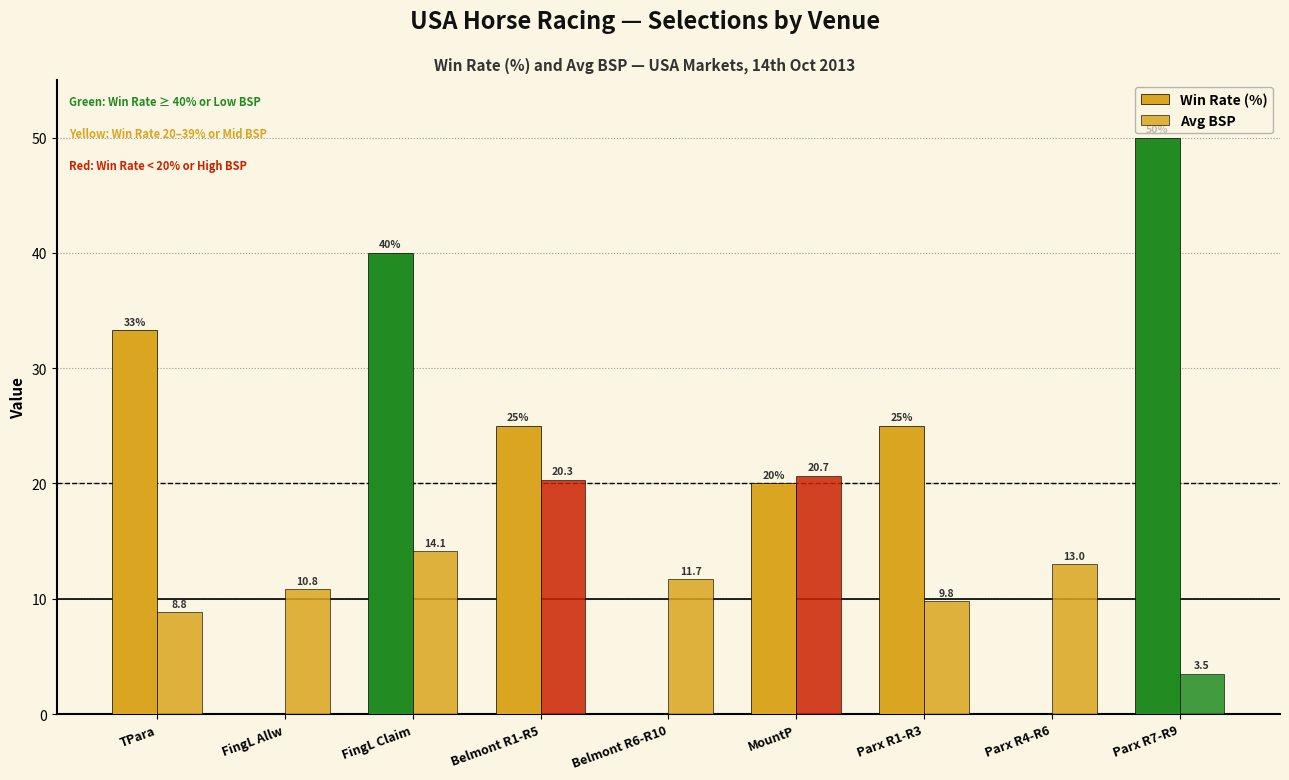

What is the value of the Avg BSP bar at the 8th from the left?

13.0